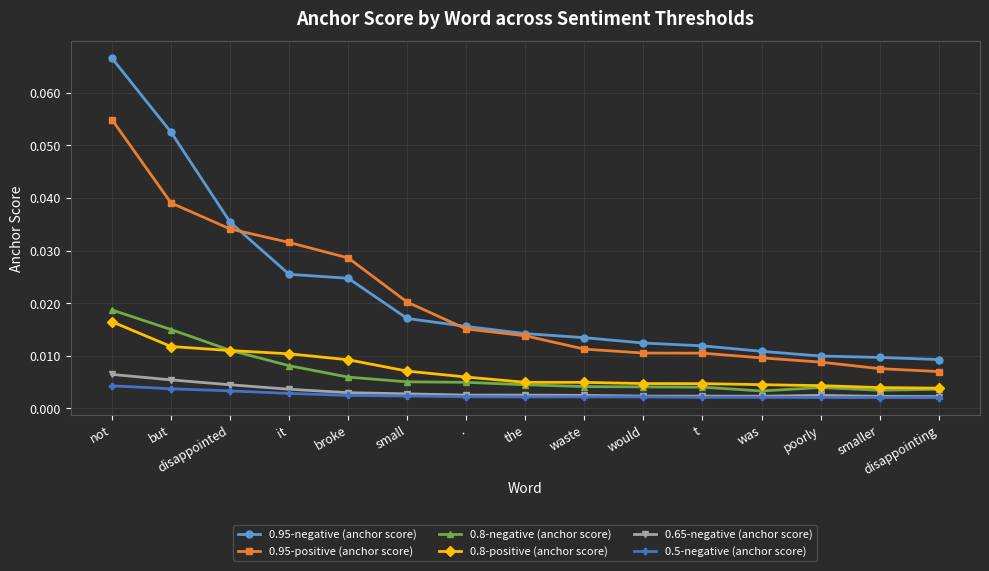

What is the label of the 10th point from the right?

small